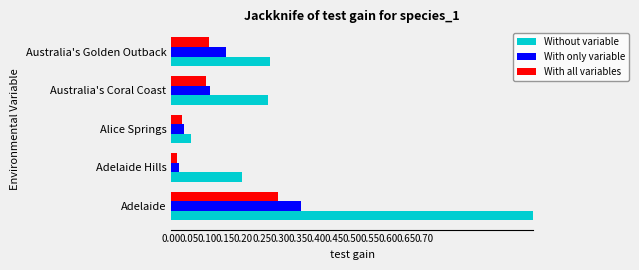

Where is With all variables nearest to the value 0?

Adelaide Hills